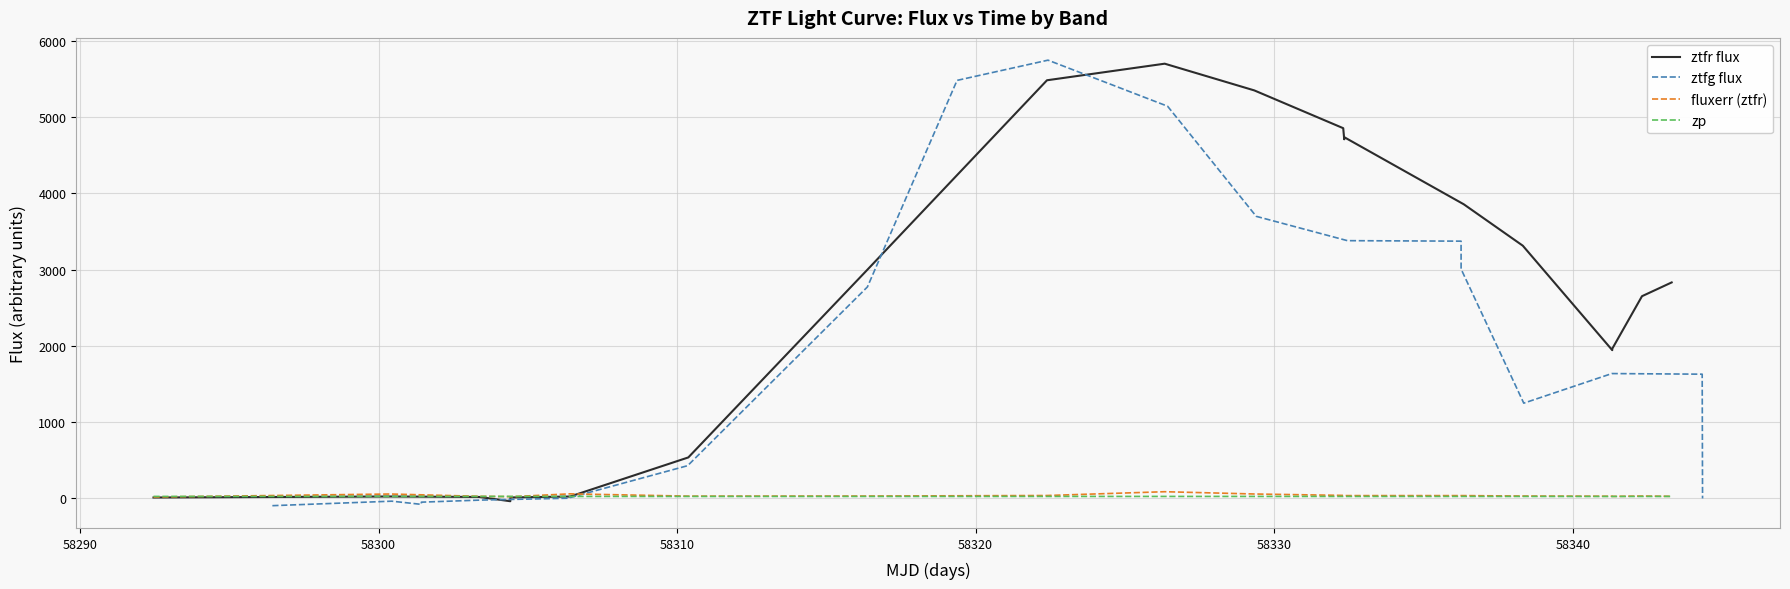

The ztfr flux series shows 5.3 at 58280. True or false?

False